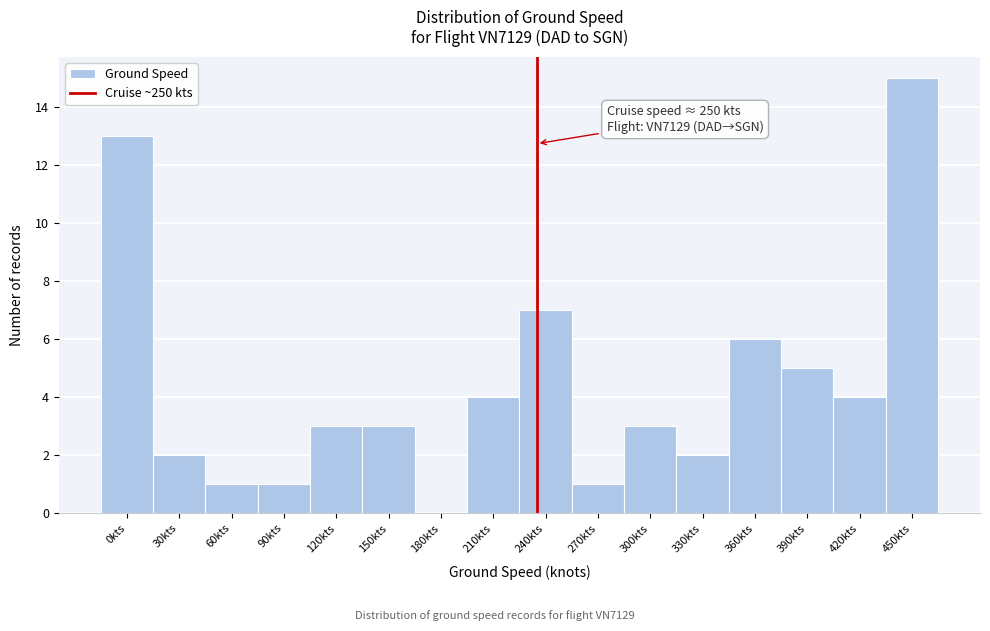

Reading right to left, extract all data points from this chart.

450kts=15	420kts=4	390kts=5	360kts=6	330kts=2	300kts=3	270kts=1	240kts=7	210kts=4	180kts=0	150kts=3	120kts=3	90kts=1	60kts=1	30kts=2	0kts=13